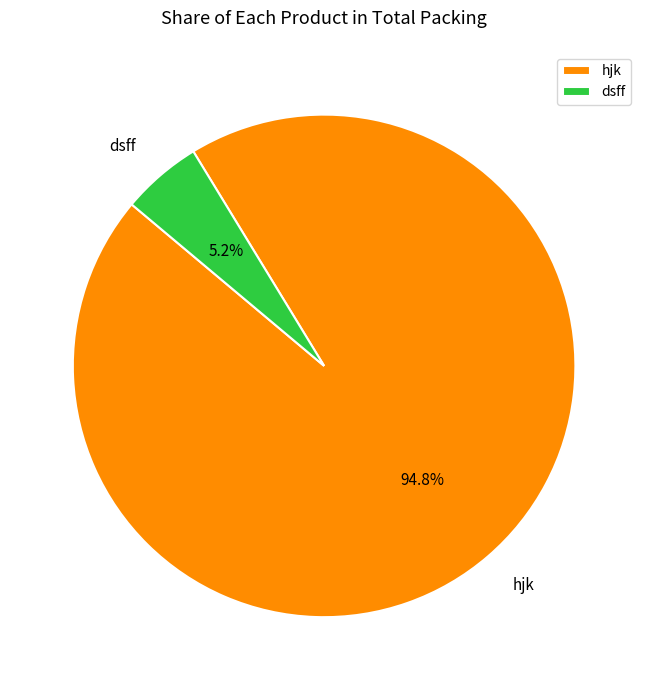

What percentage is the dsff slice, to the nearest percent?

5%